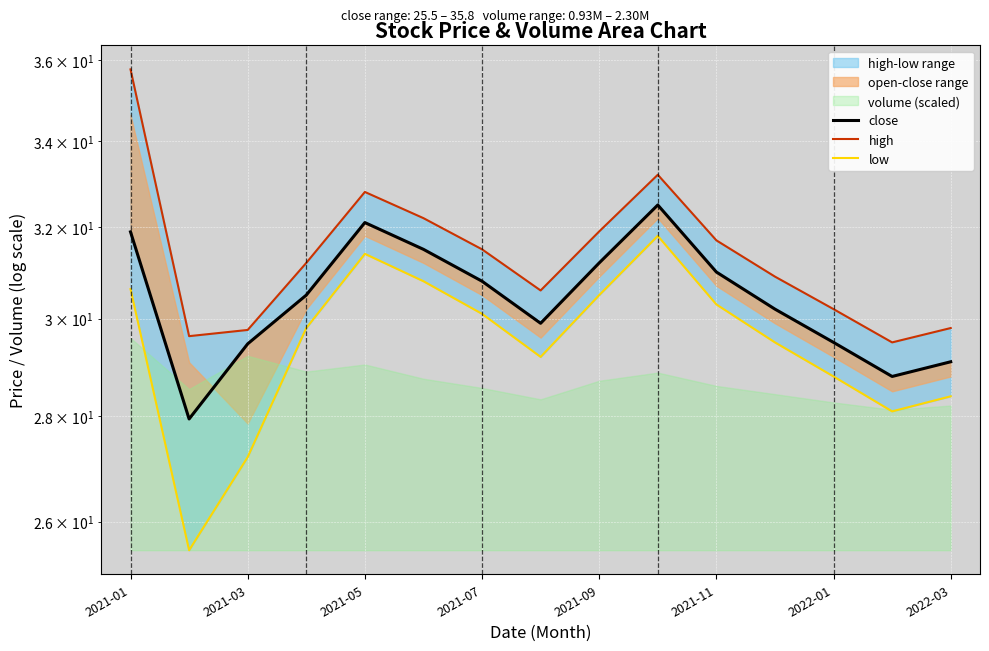

At which label does low reach its peak?

9